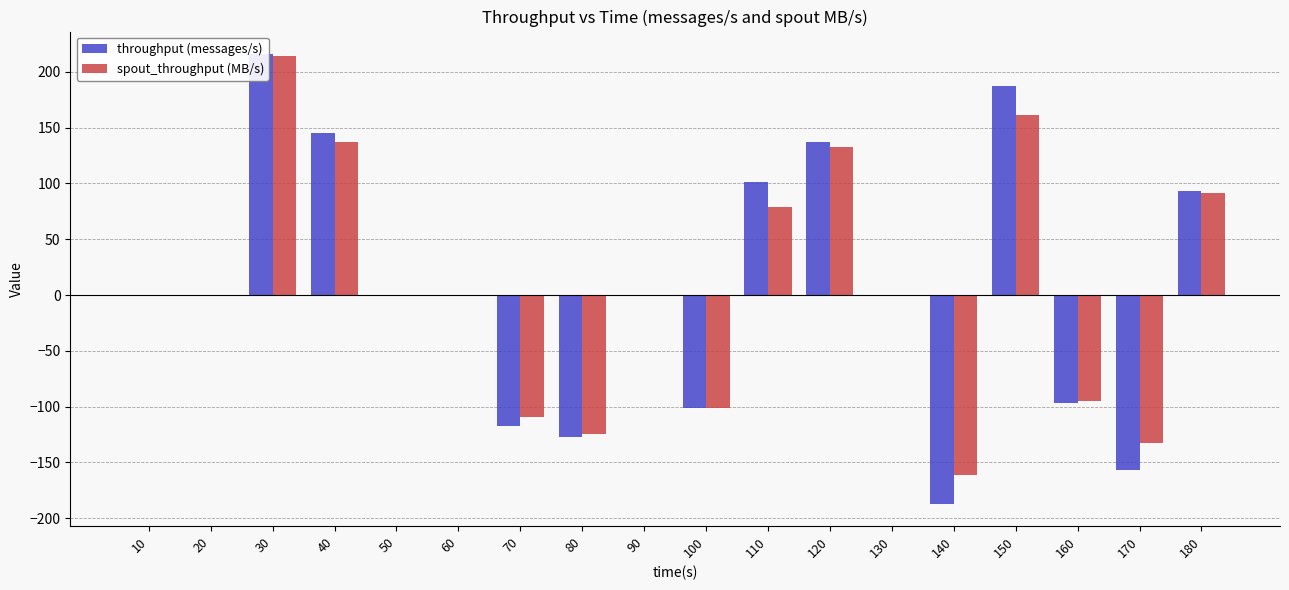

Is the value of throughput (messages/s) at 100 greater than the value of spout_throughput (MB/s) at 80?

Yes